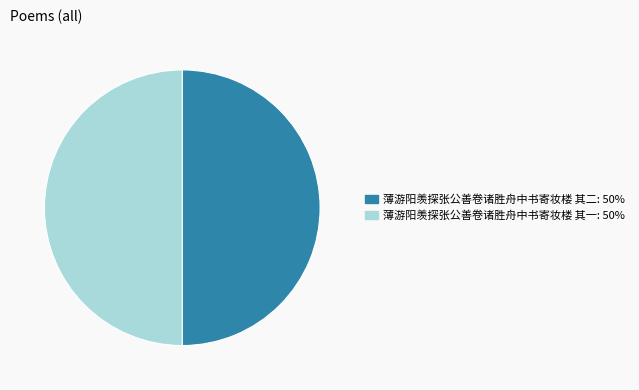

Is the sum of 薄游阳羡探张公善卷诸胜舟中书寄妆楼 其一 and 薄游阳羡探张公善卷诸胜舟中书寄妆楼 其二 greater than half?

Yes